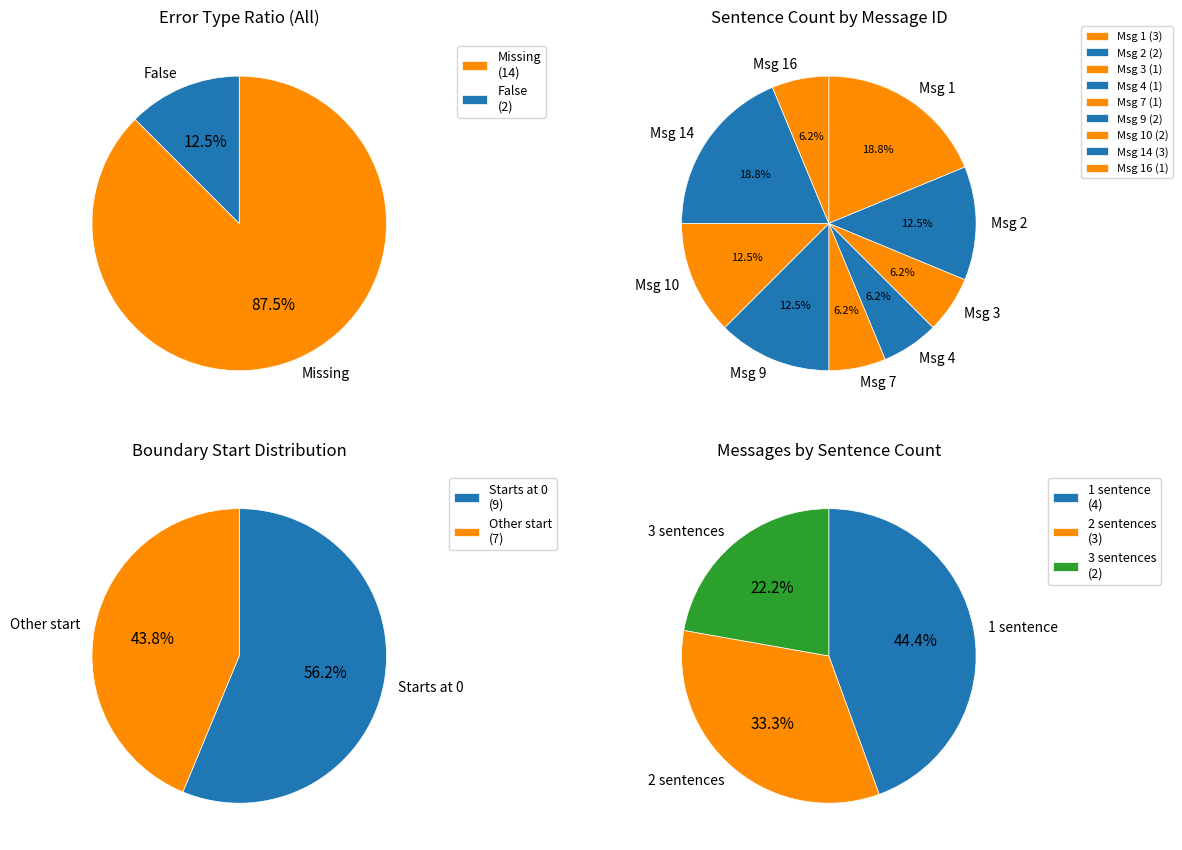

Which slice is the largest?

Missing